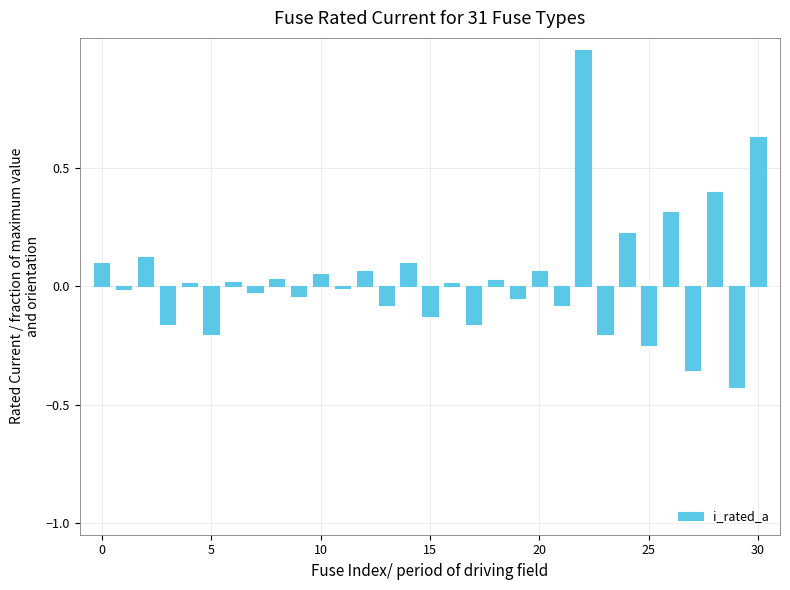

What is the difference between the second highest and second lowest values?

1.0